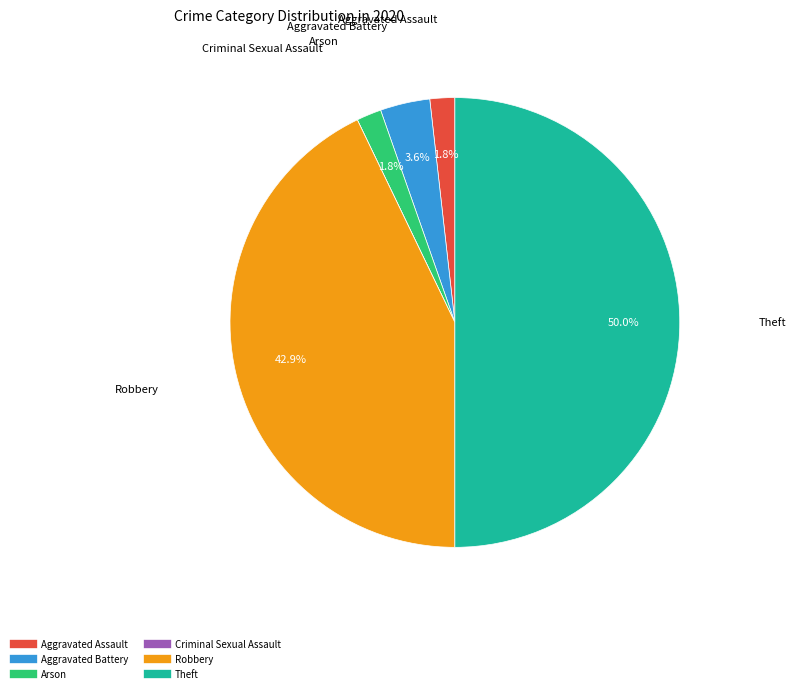

Does Arson account for over 50% of the chart?

No